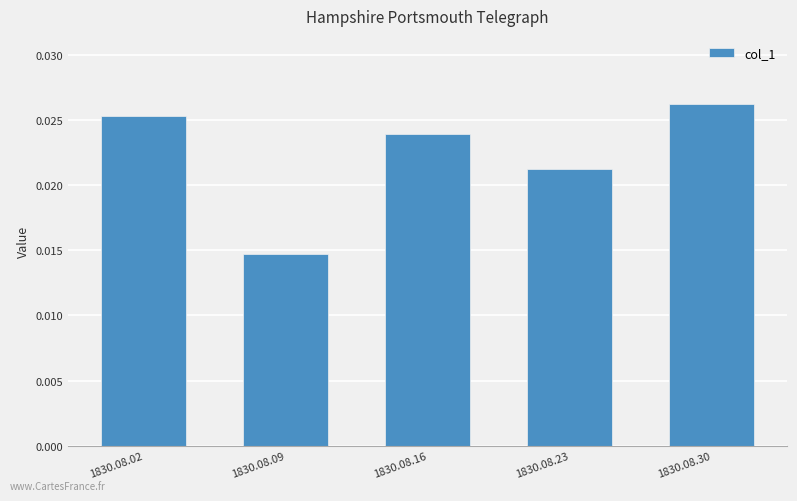

Which label corresponds to the largest value in the chart?

1830.08.30